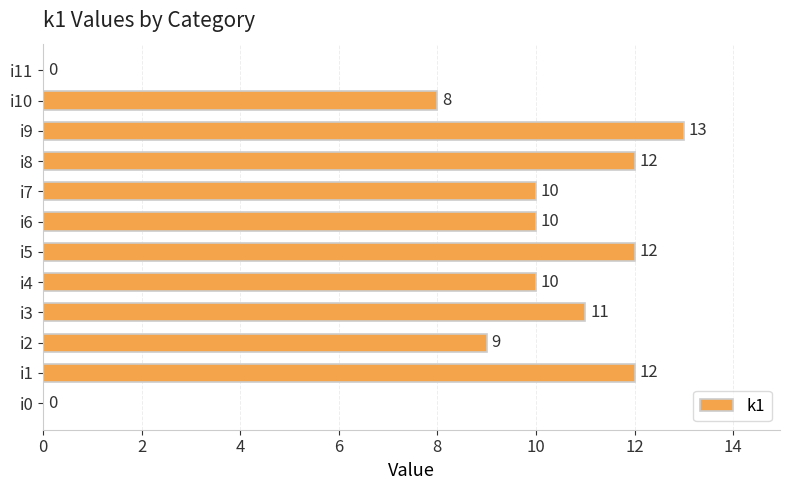

What is the change in value from i6 to i9?

+3